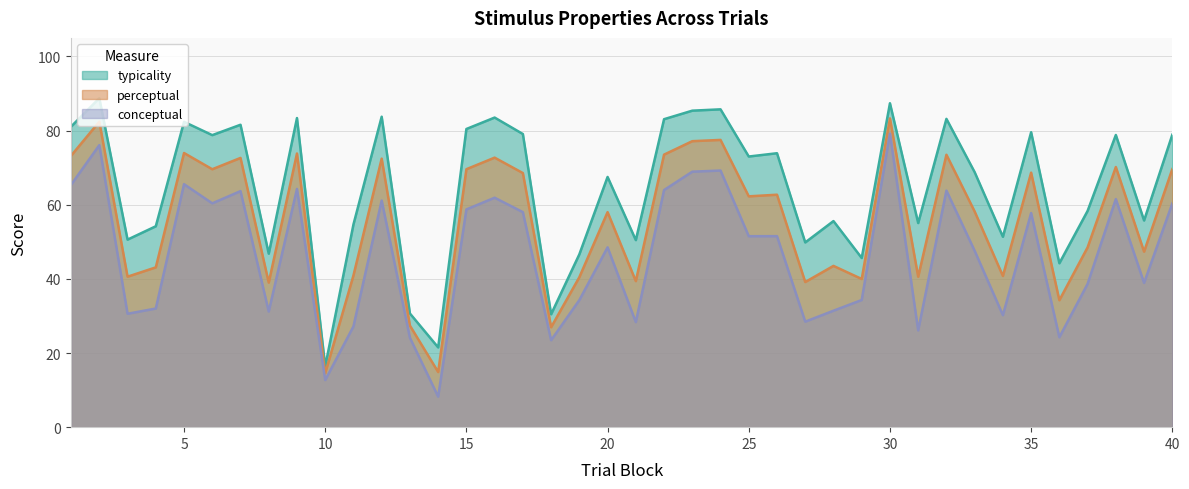

True or false: conceptual and typicality intersect in this chart.

False